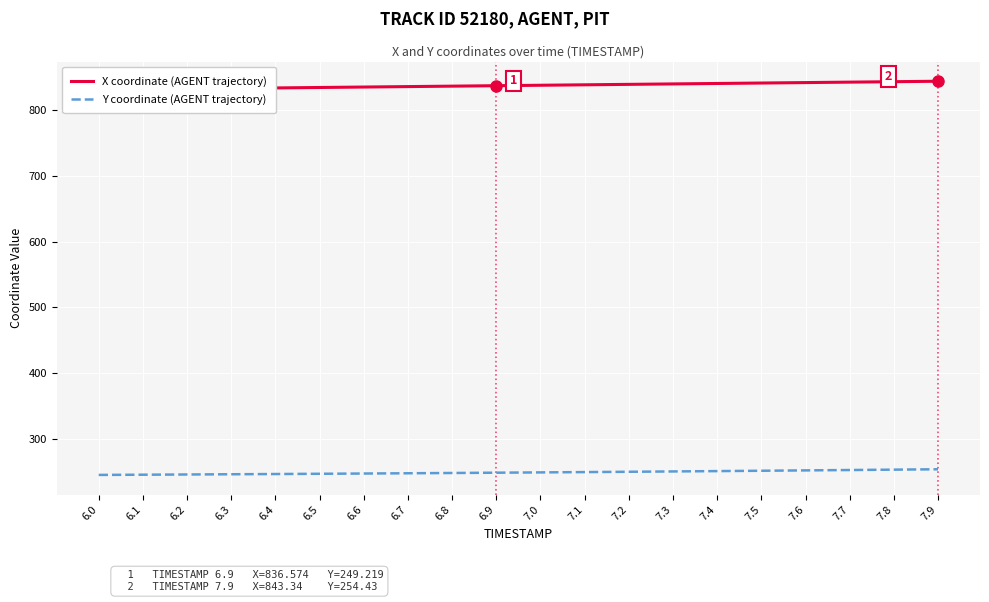

True or false: X coordinate (AGENT trajectory) and Y coordinate (AGENT trajectory) cross at least once.

False